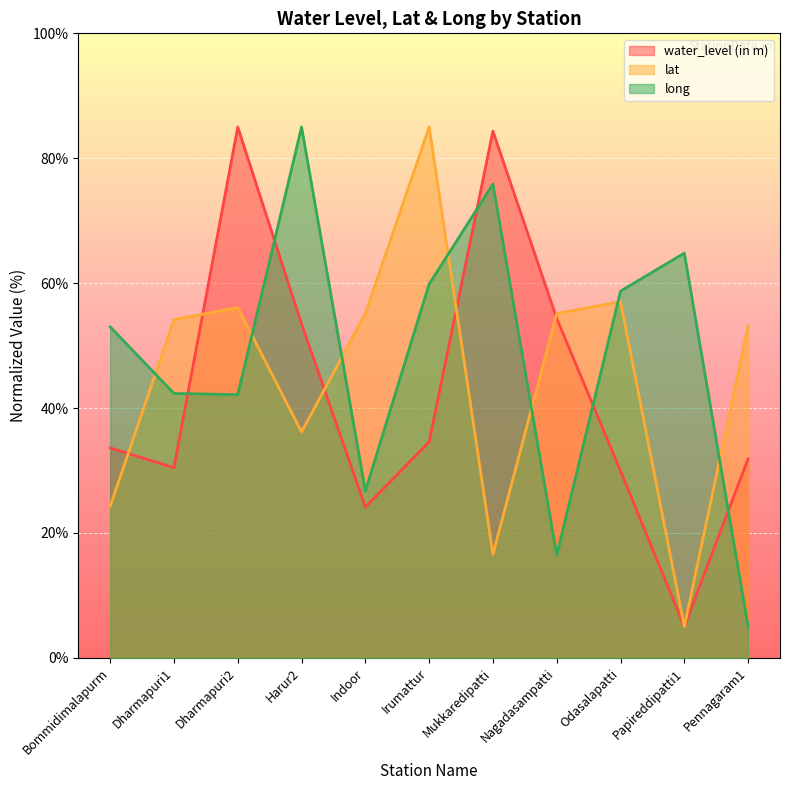

How many lines are shown in the chart?

3